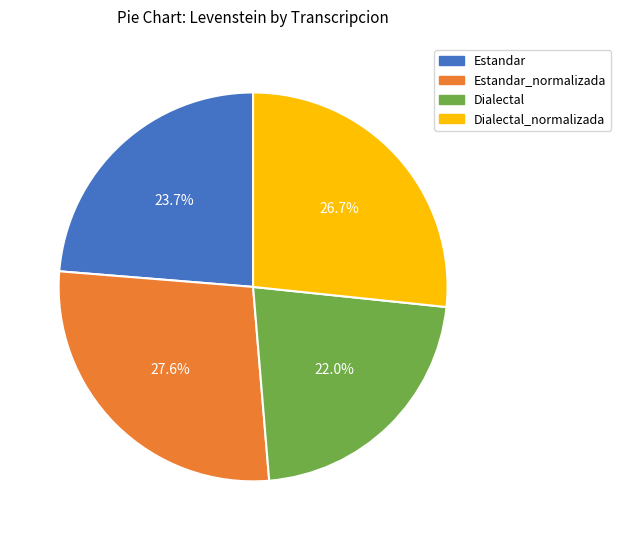

Is there any slice that represents more than half of the pie?

No